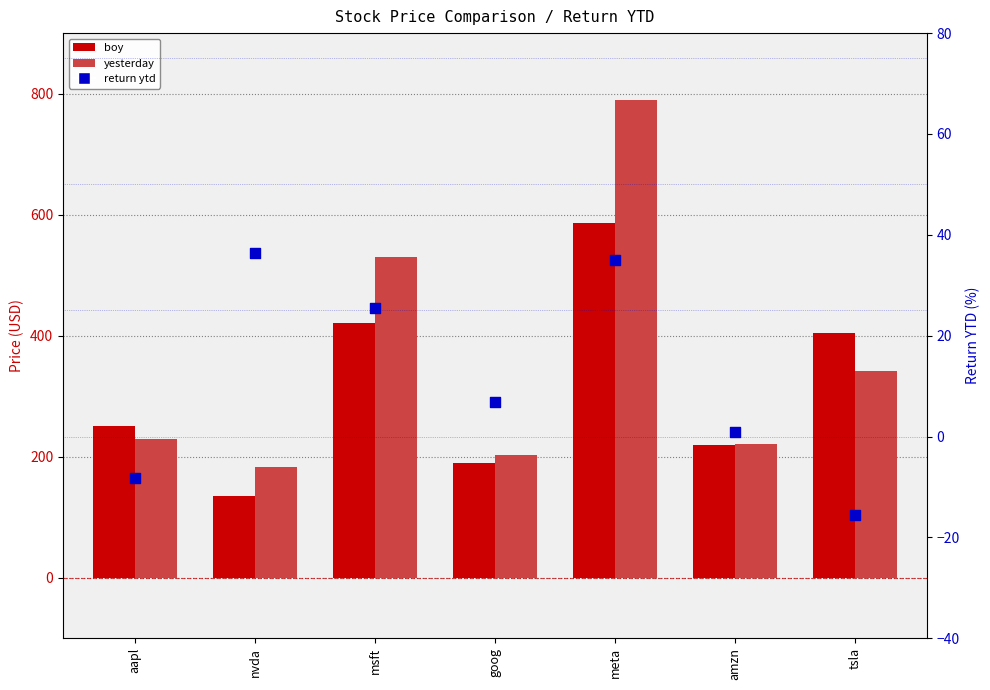

At which category is the sum across all series the highest?

meta